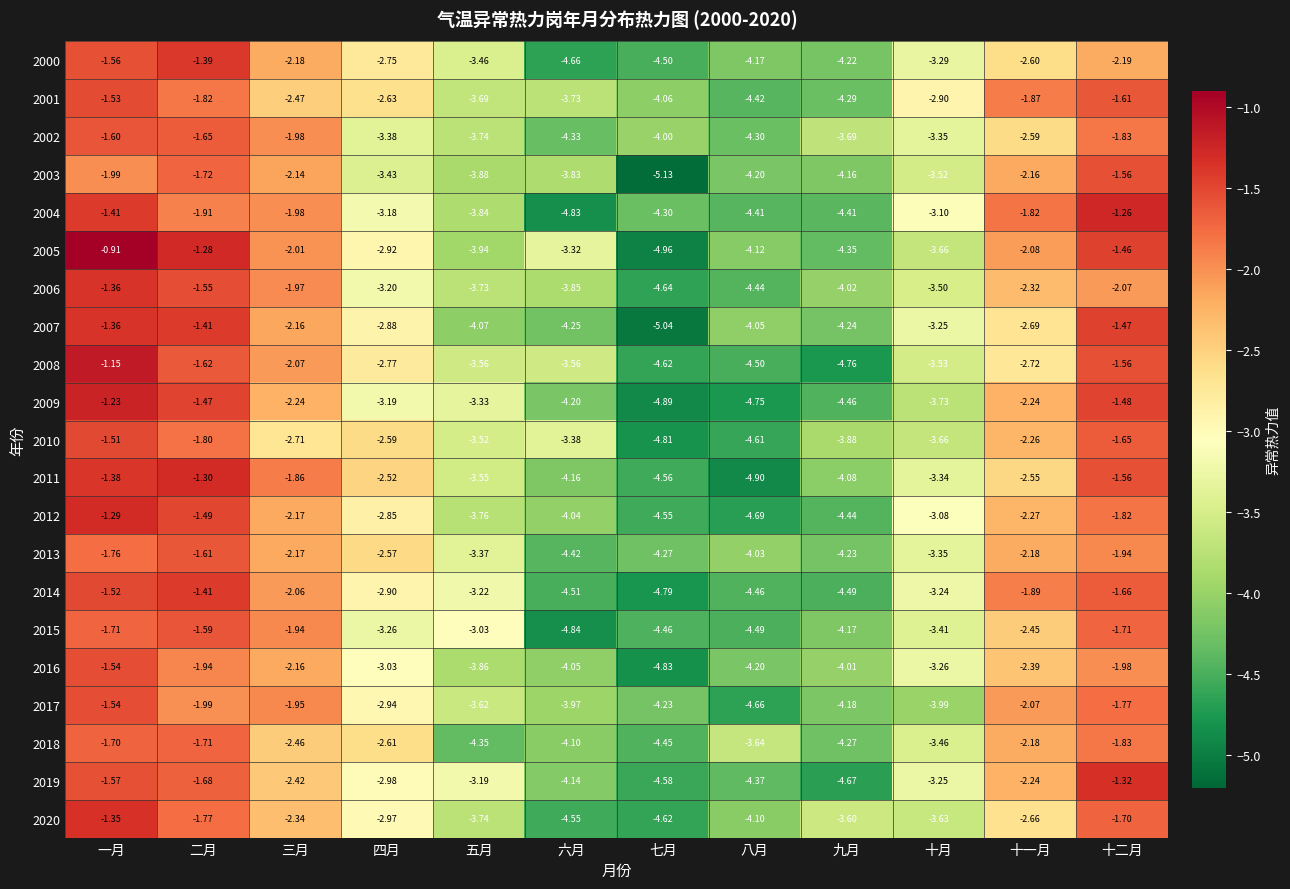

List the labels in order of 2007 value, smallest first.

七月, 六月, 九月, 五月, 八月, 十月, 四月, 十一月, 三月, 十二月, 二月, 一月